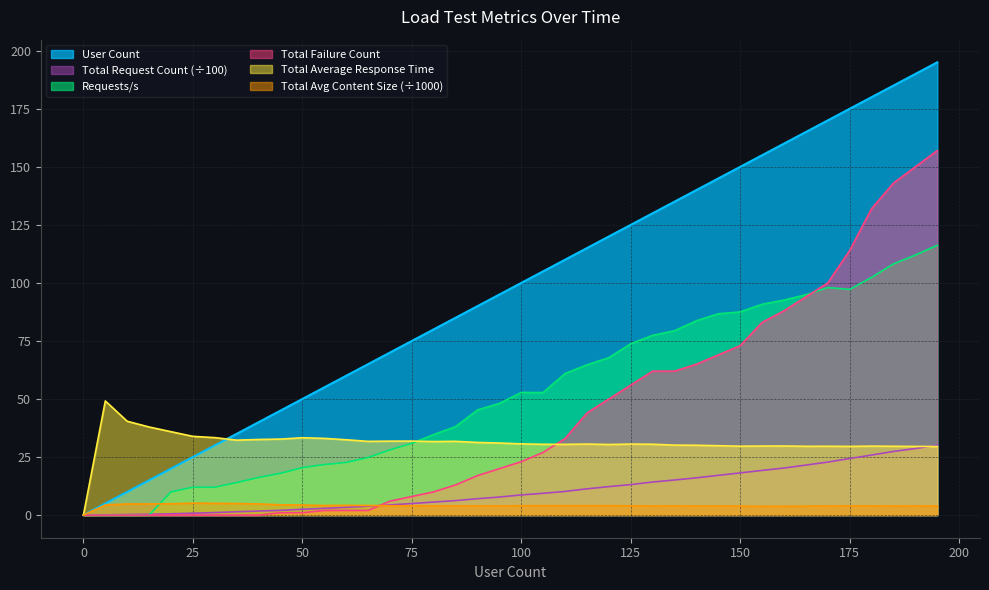

At which label does Total Average Response Time reach its peak?

5